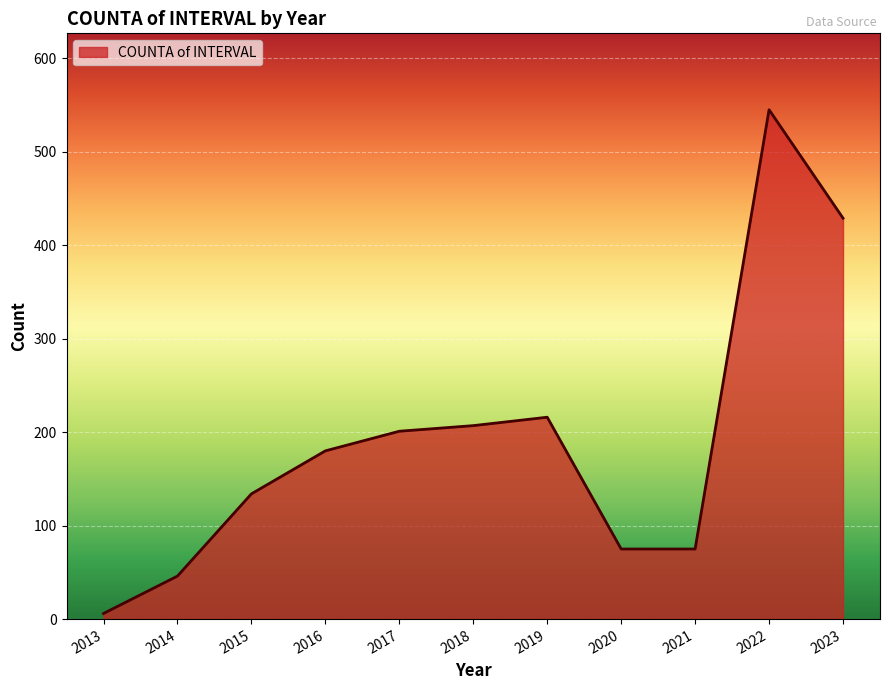

Reading left to right, list all the values displayed in this chart.

2013=6	2014=46	2015=134	2016=180	2017=201	2018=207	2019=216	2020=75	2021=75	2022=545	2023=429